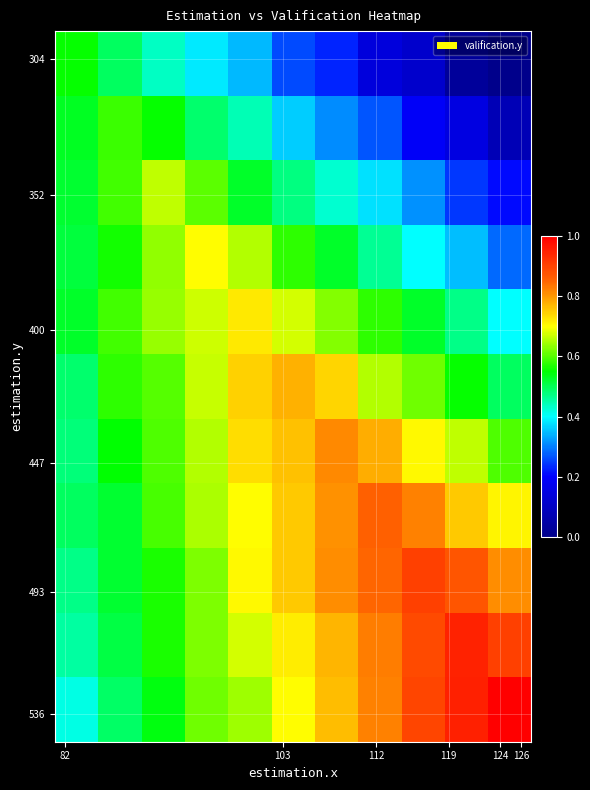

What is the greatest value displayed?

1.0